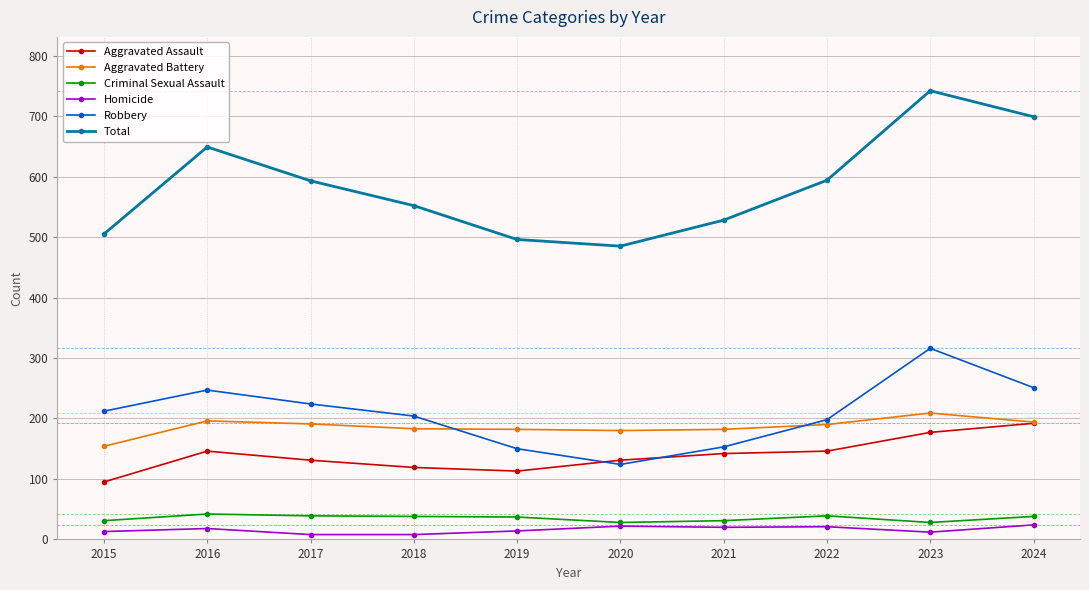

How many lines are shown in the chart?

6